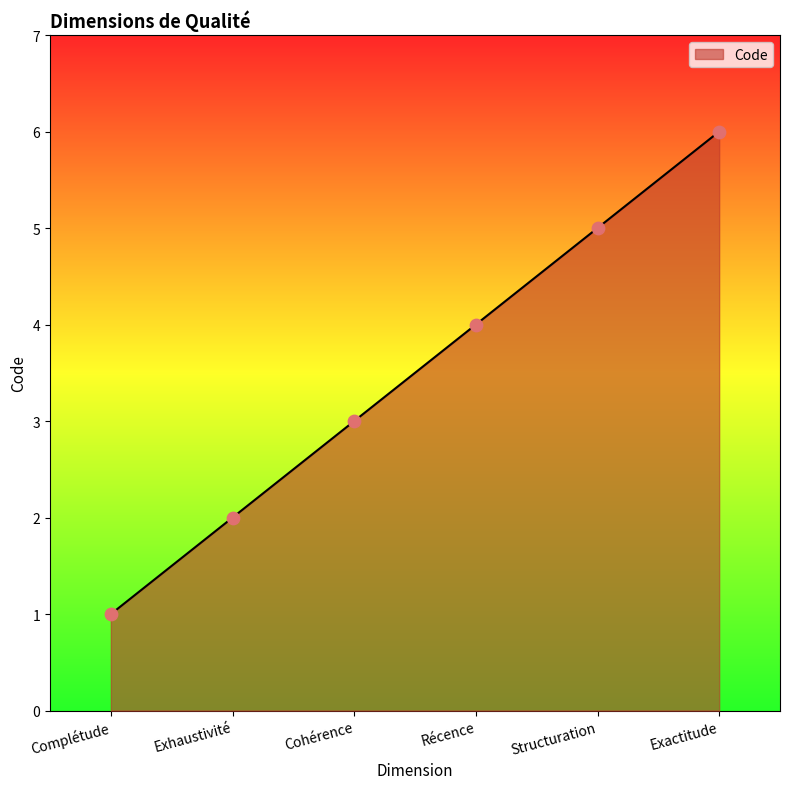

Between Exhaustivité and Exactitude, which is larger?

Exactitude